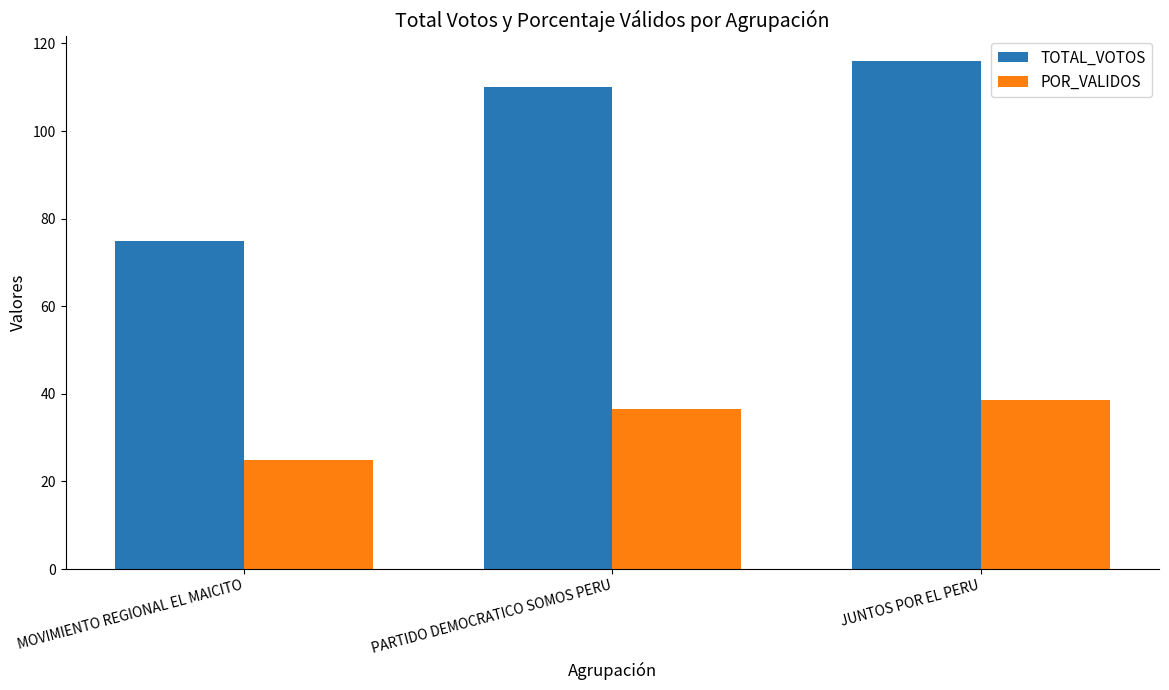

What is the difference between the POR_VALIDOS values at MOVIMIENTO REGIONAL EL MAICITO and JUNTOS POR EL PERU?

13.6